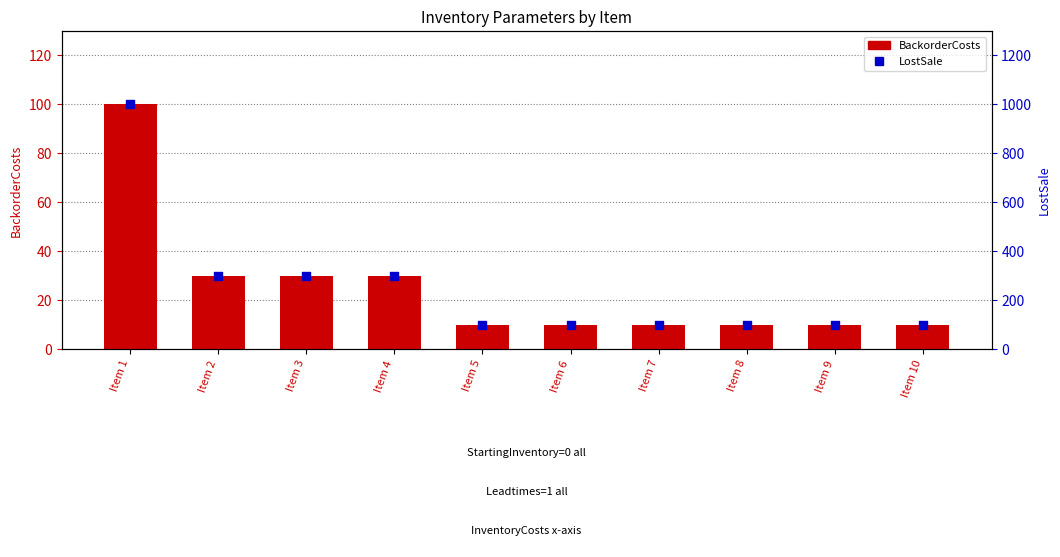

Is the value of LostSale at Item 9 greater than the value of BackorderCosts at Item 1?

No